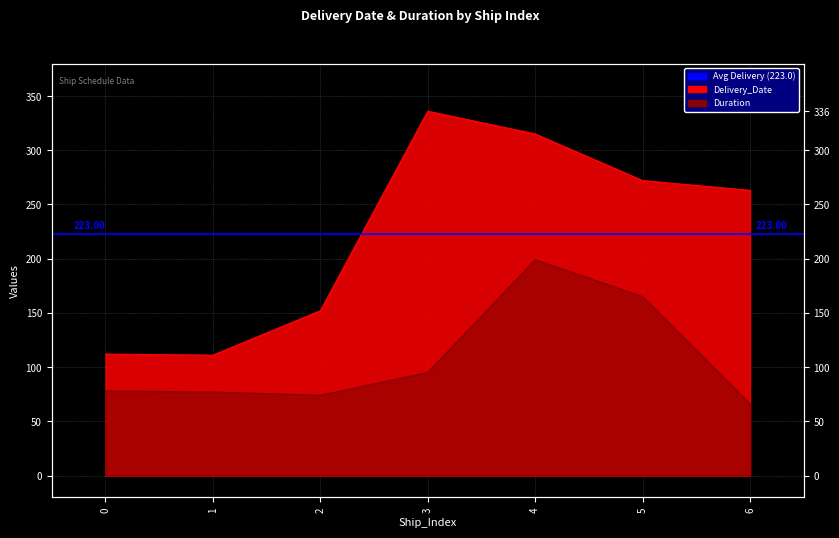

True or false: Delivery_Date and Duration cross at least once.

False